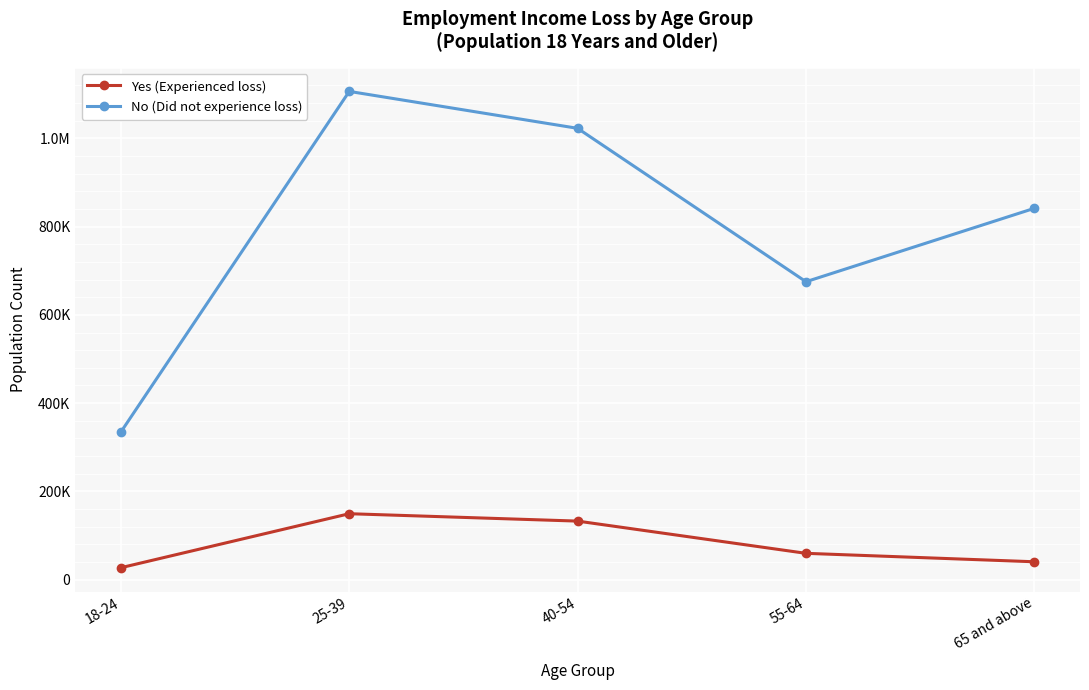

True or false: Yes (Experienced loss) and No (Did not experience loss) cross at least once.

False